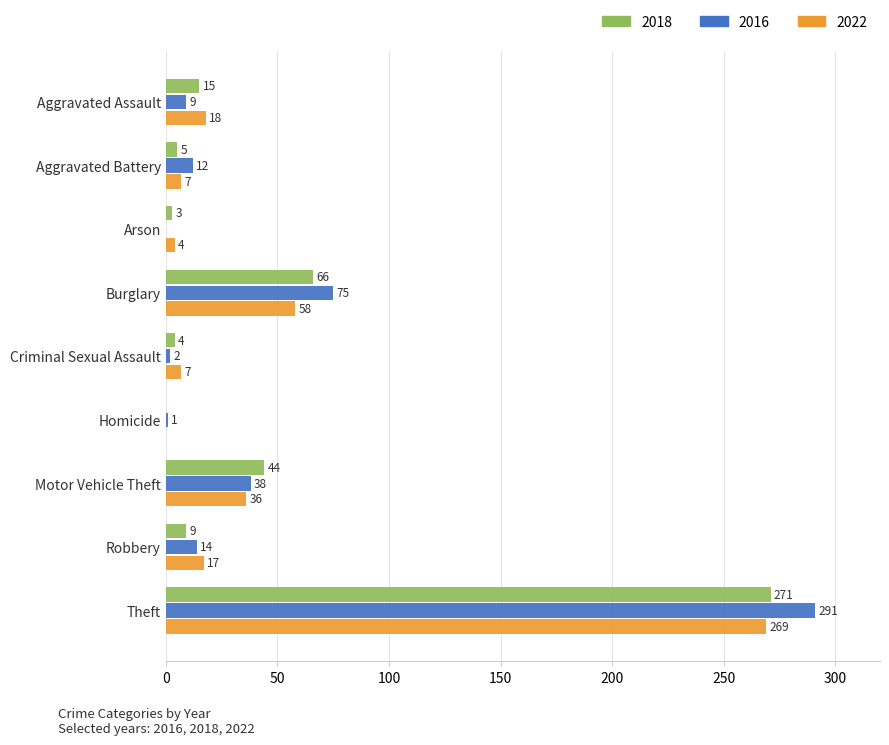

Between Aggravated Battery and Theft, which series saw the biggest shift?

2016